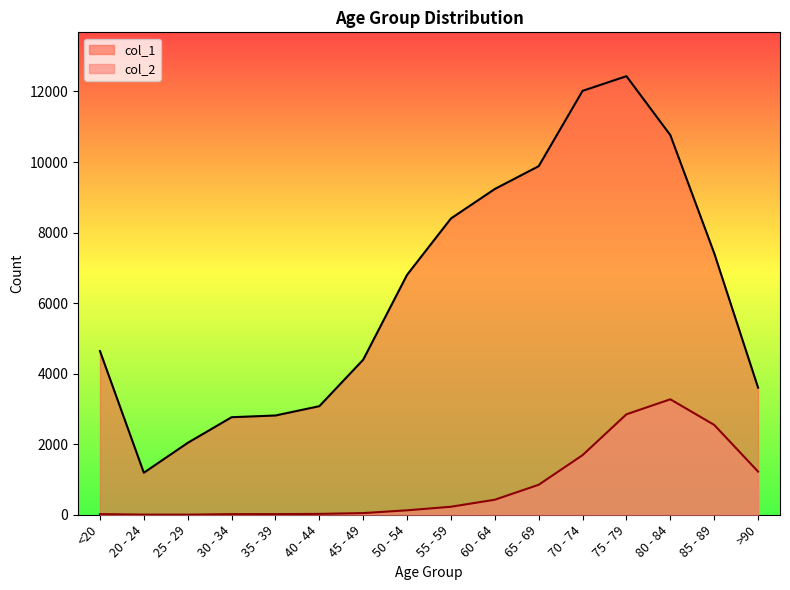

At which category does the chart reach its peak across all series?

75 - 79